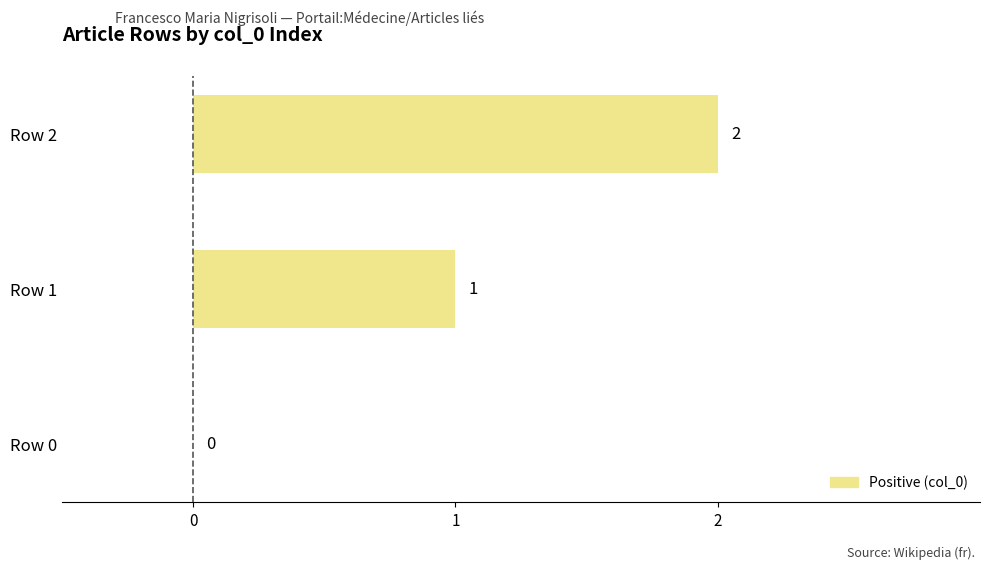

What is the sum of the values at Row 1 and Row 2?

3